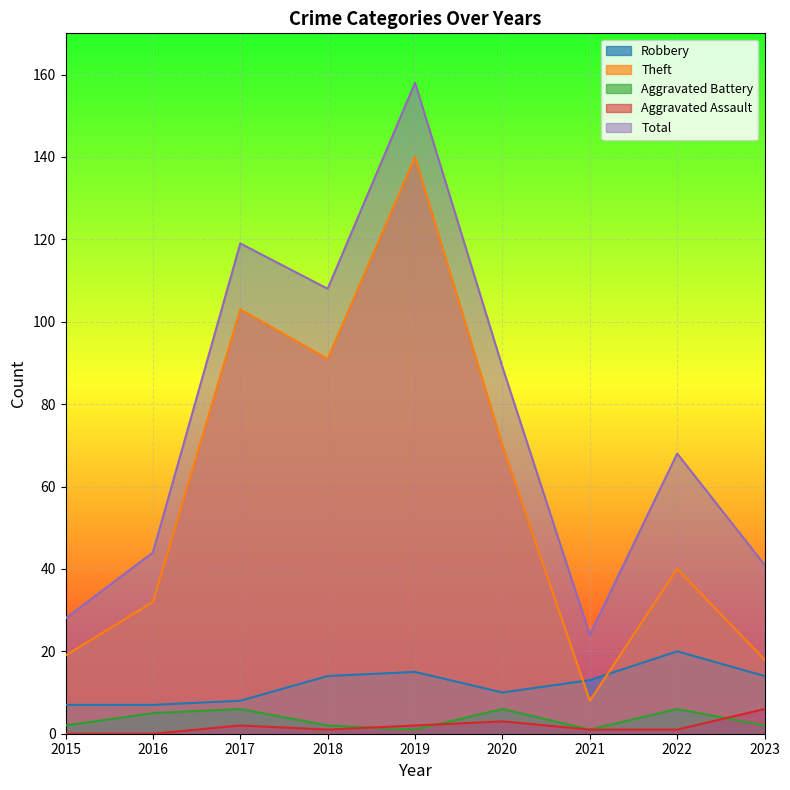

What is the value of the Robbery point at the 6th from the left?

10